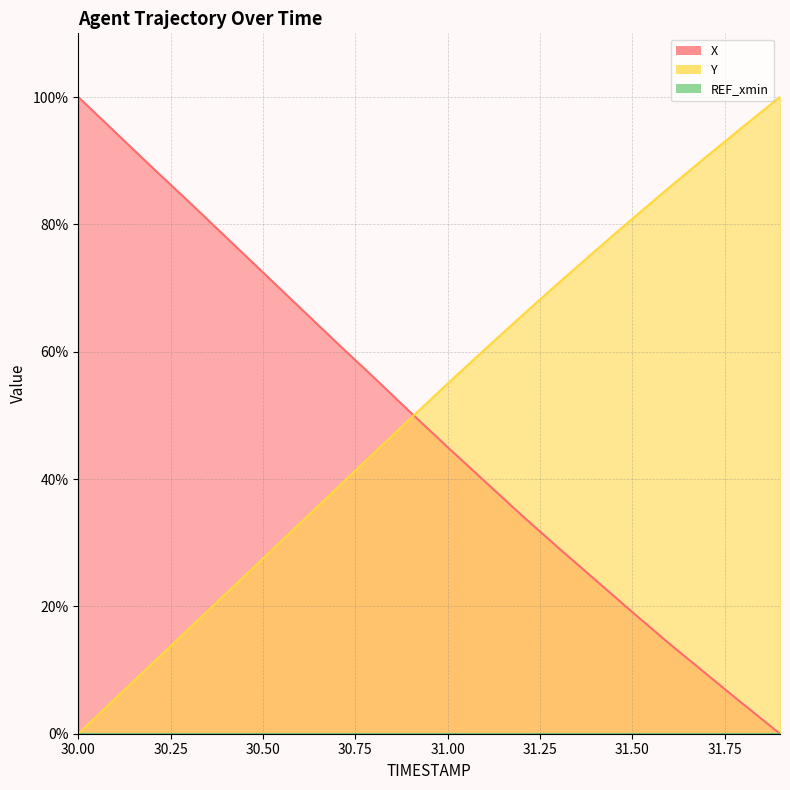

The value of X at 30.0 is 32.2. True or false?

False